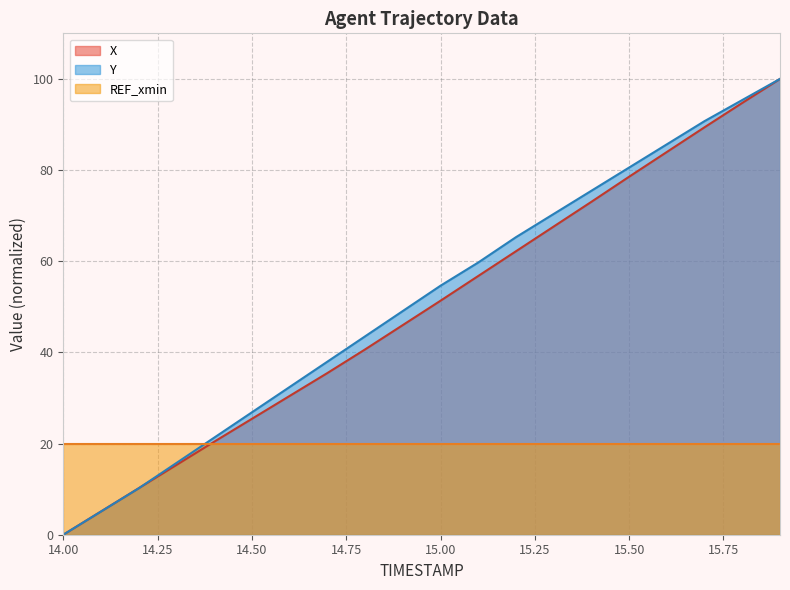

True or false: Y and REF_xmin intersect in this chart.

True